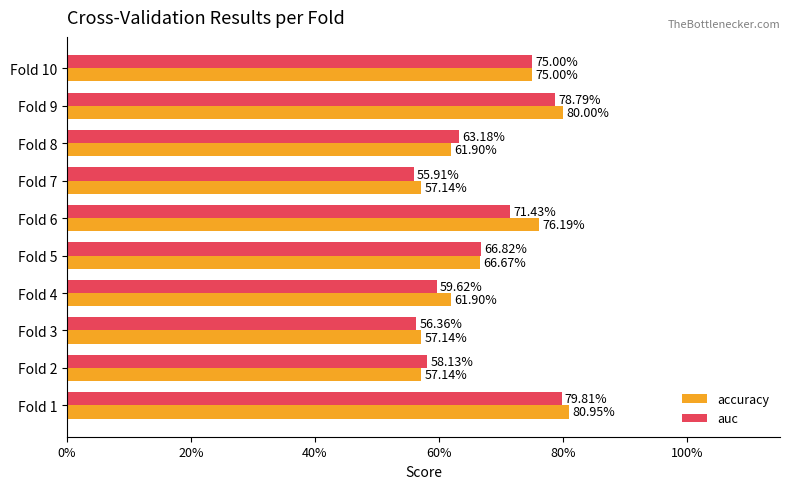

What are all the series names shown in the legend?

accuracy, auc